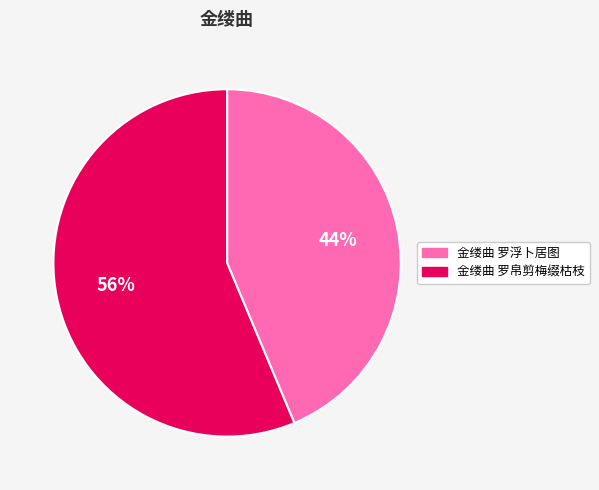

How many slices are in this pie chart?

2